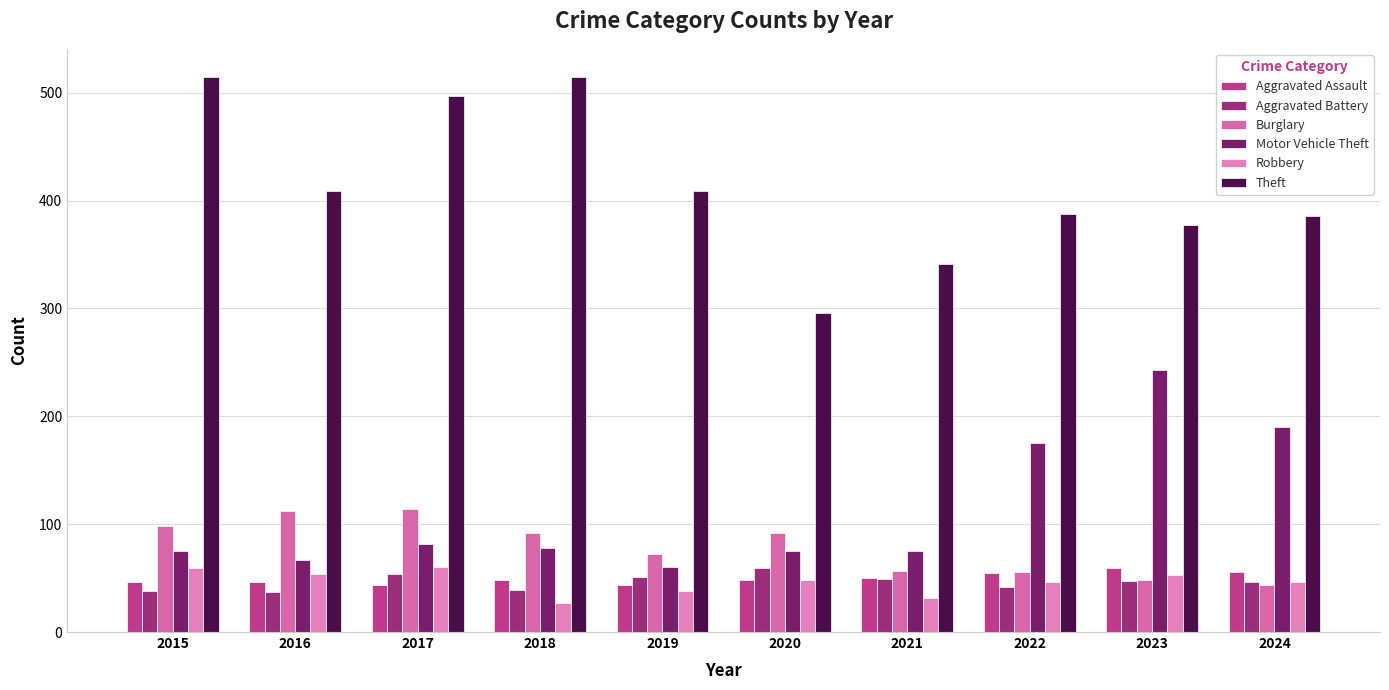

True or false: Burglary has a value of 50 at 2020.

False